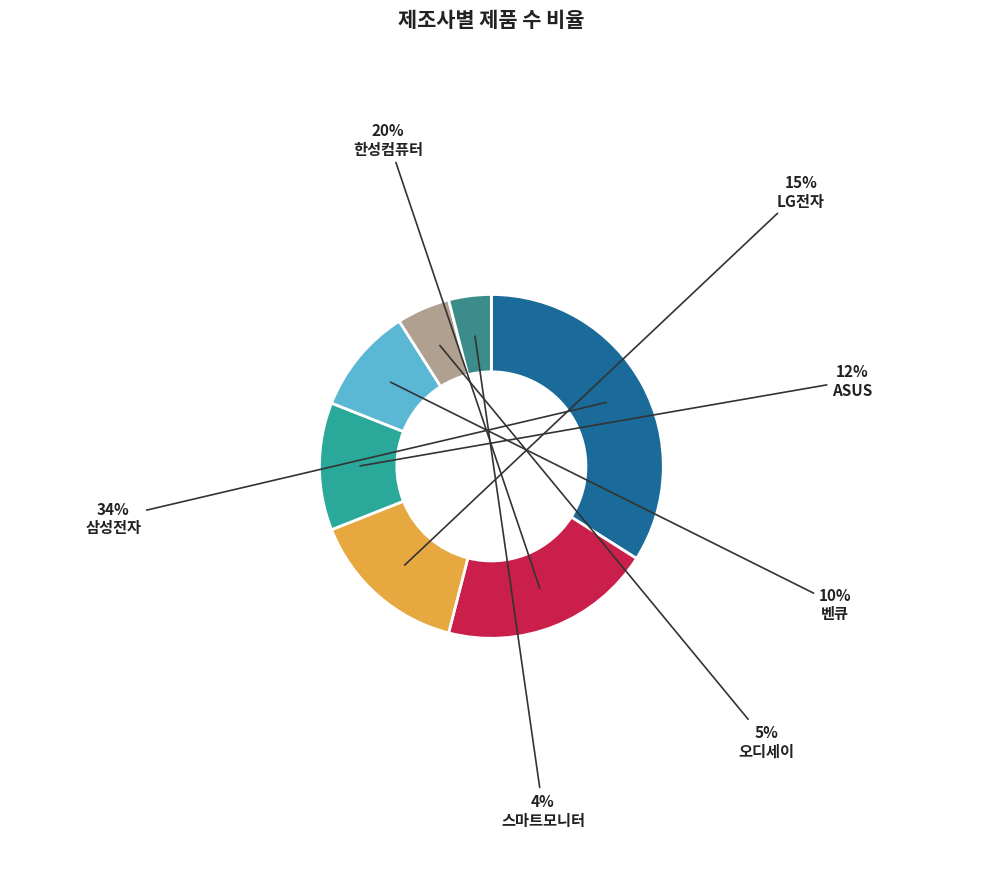

The 벤큐 slice represents 1% of the pie. True or false?

False